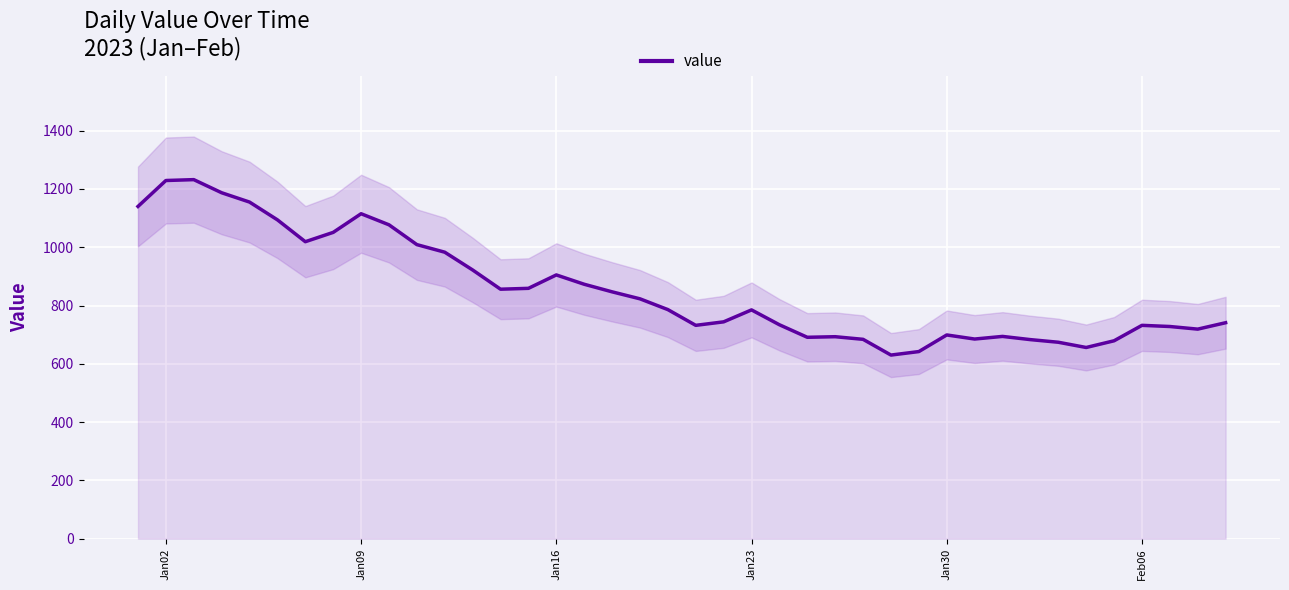

How many points are lower than both their immediate neighbors (excluding endpoints)?

8